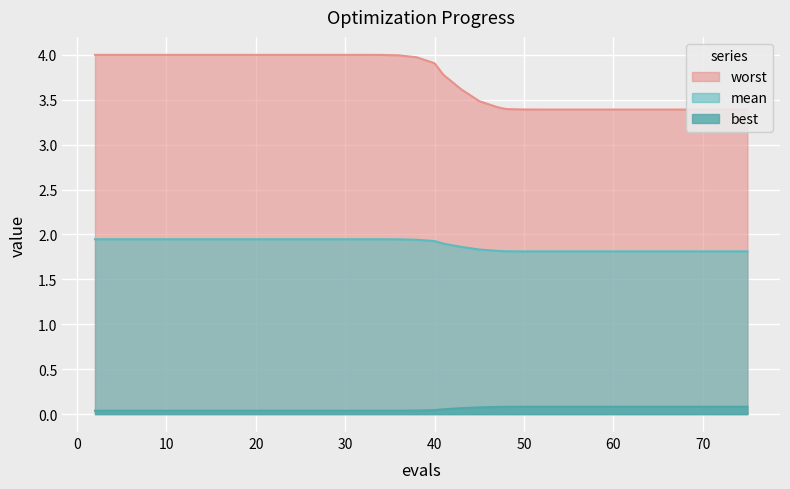

True or false: best and mean cross at least once.

False